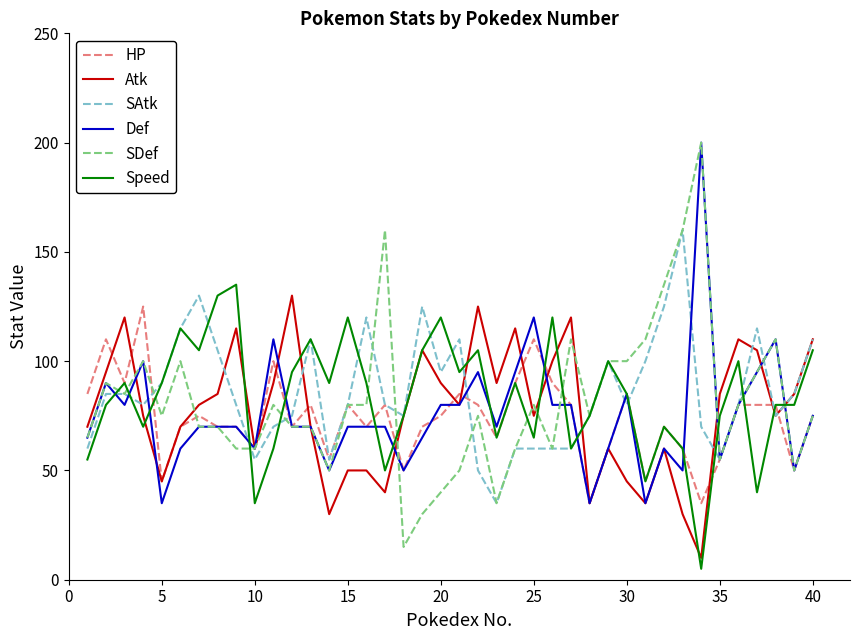

What is the highest value of the SDef series?

200